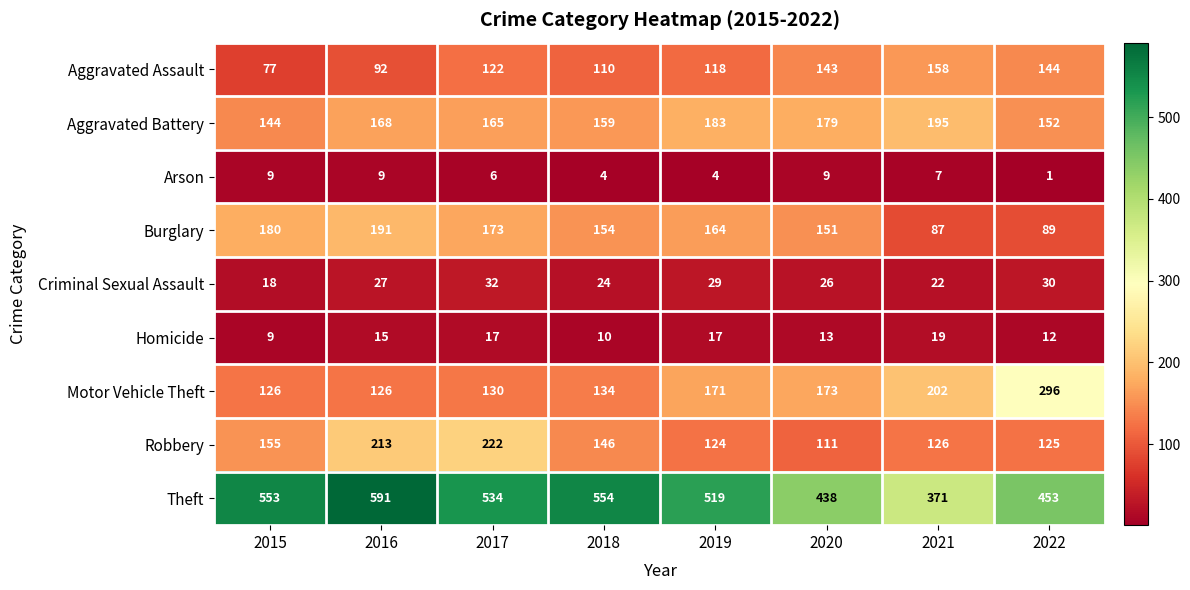

Which category has the lowest value in the Arson series?

2022